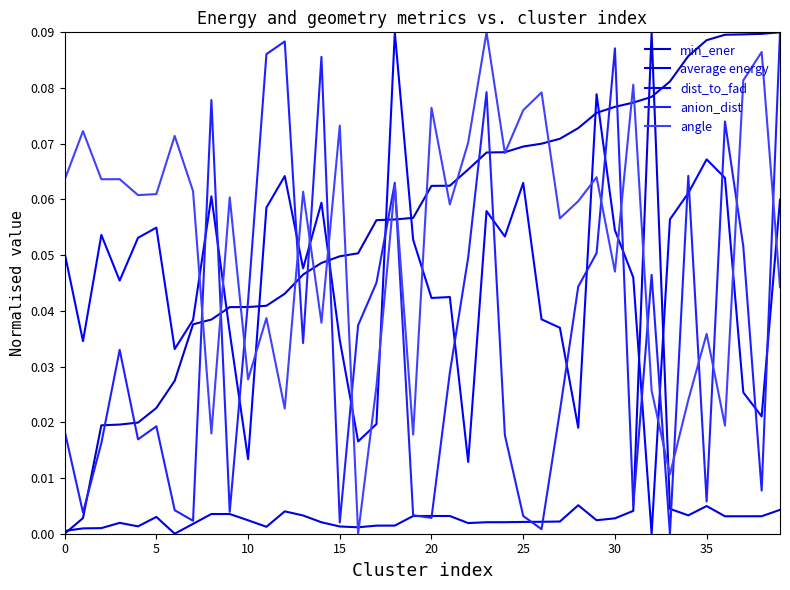

Which category has the highest value in the anion_dist series?

39